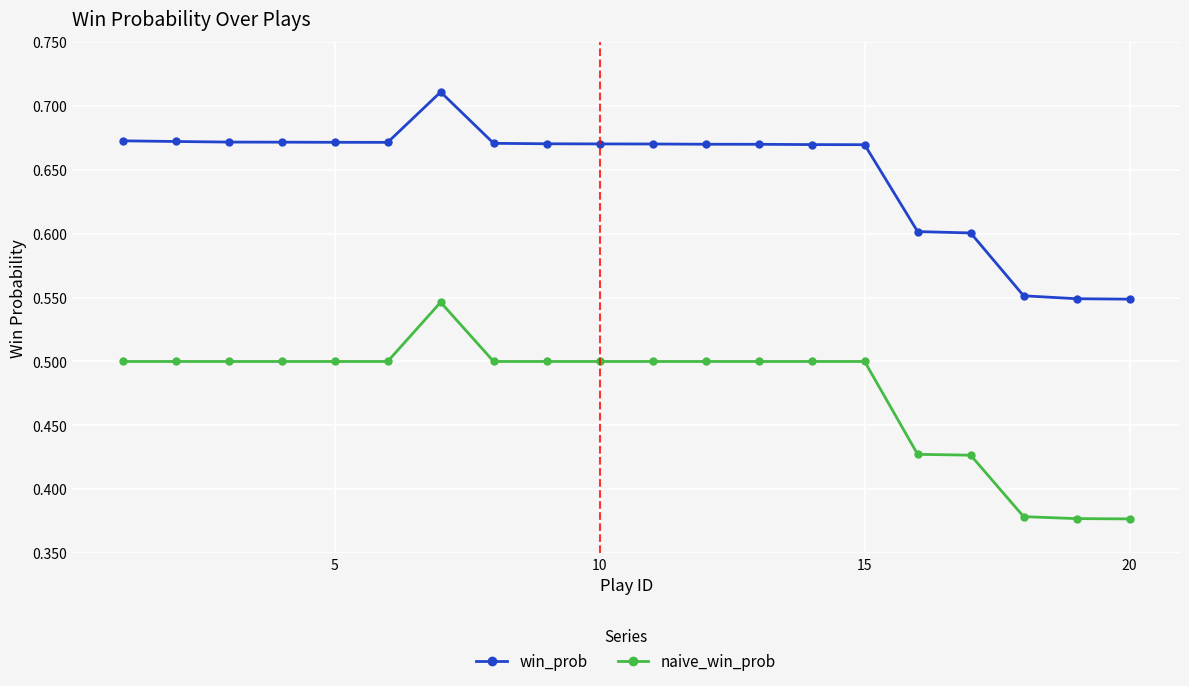

Count the naive_win_prob values in the range 0 to 1.

20